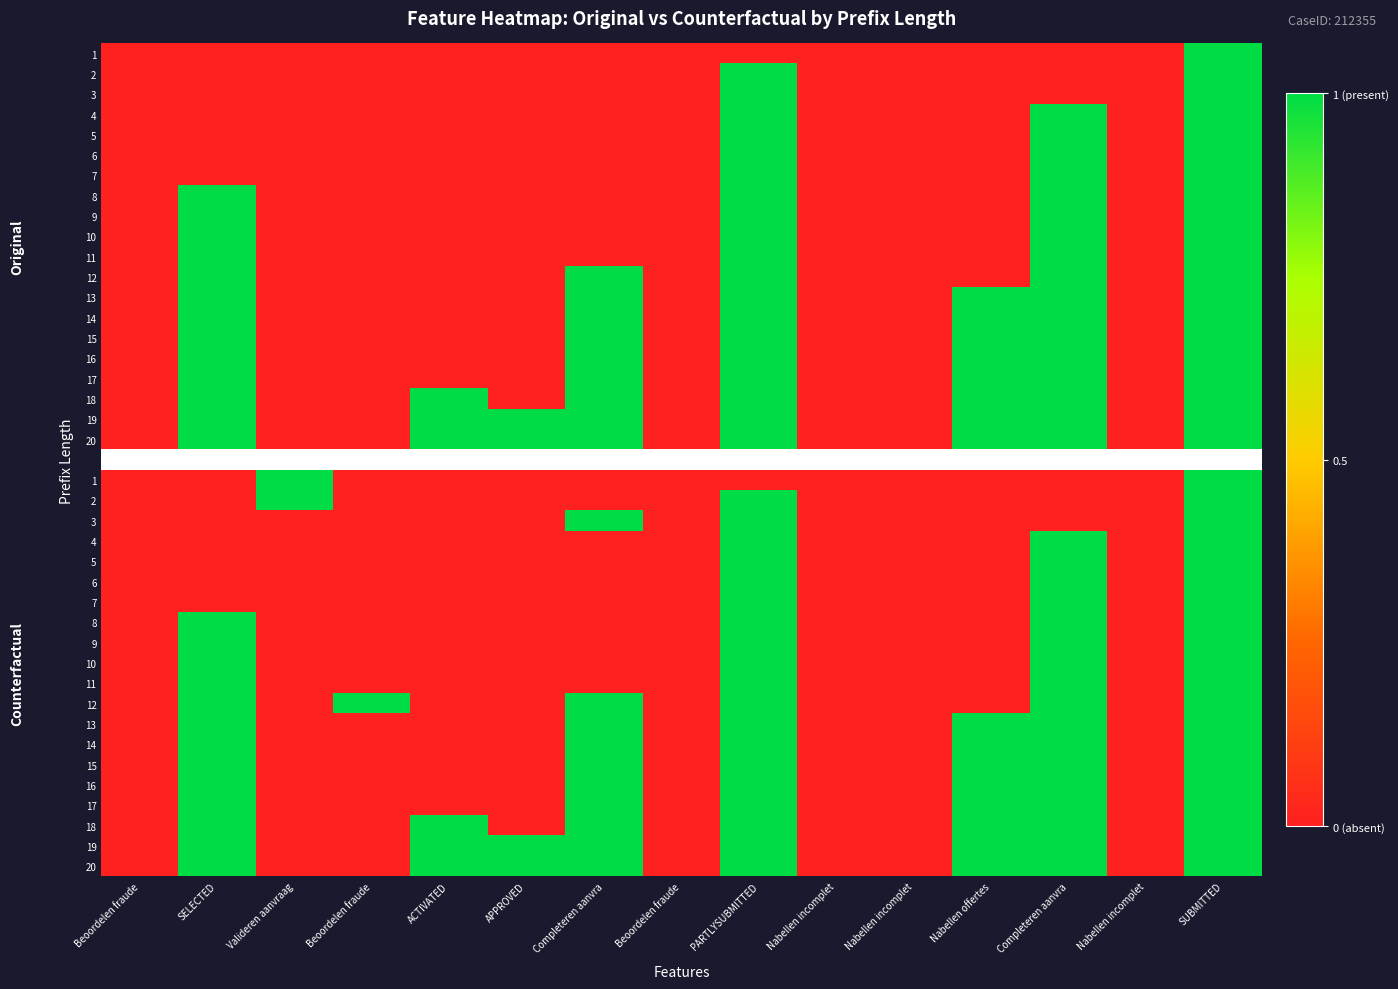

Is it true that Counterfactual equals 2 at 16?

False